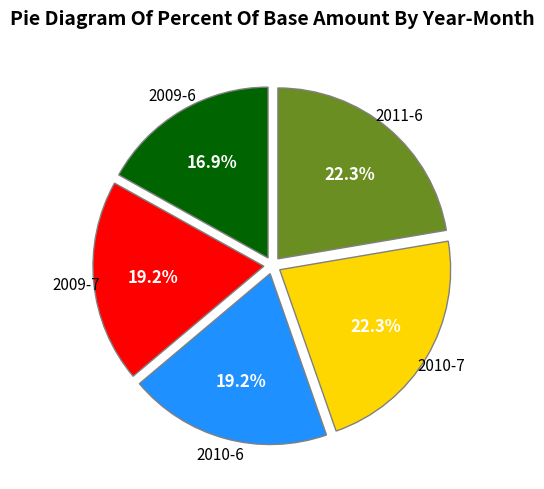

Is there a majority slice in this chart?

No